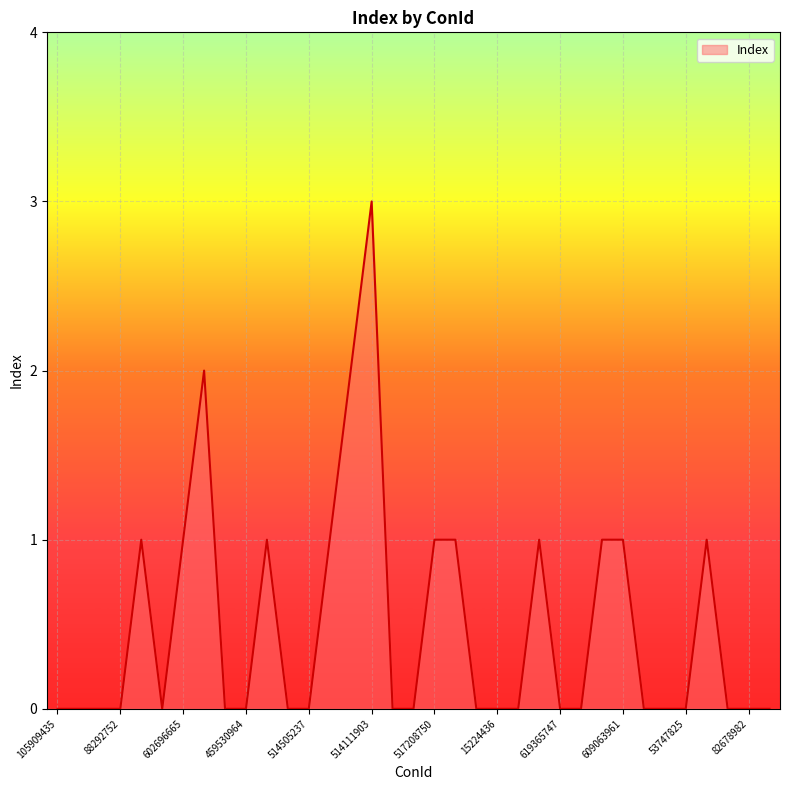

What is the maximum value shown in the chart?

3